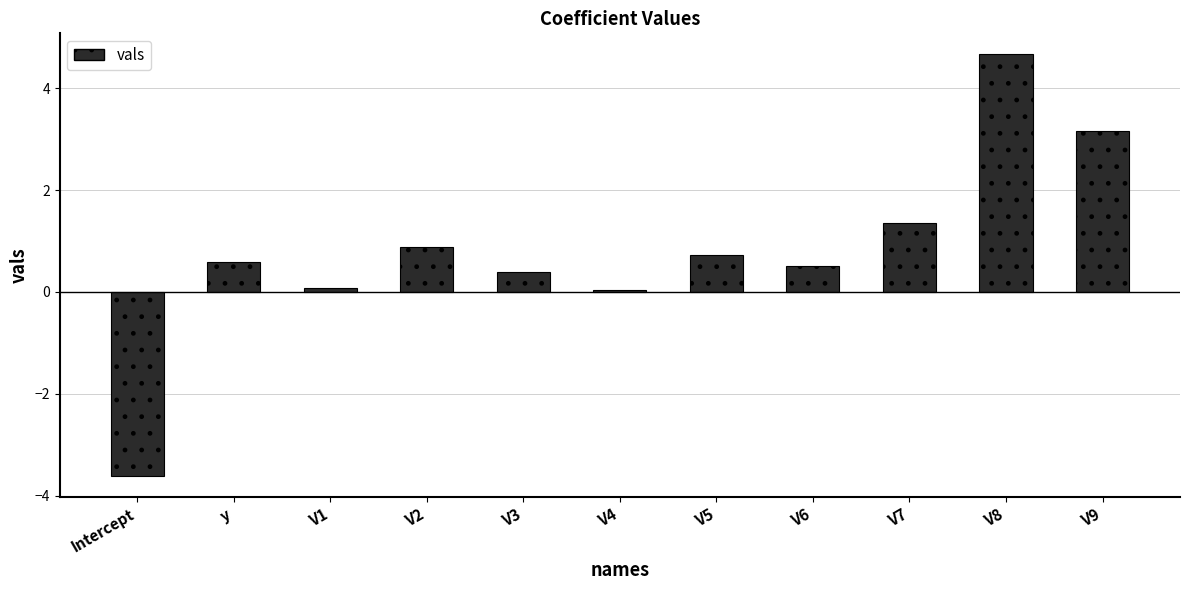

What is the difference between the values at V2 and V9?

2.3